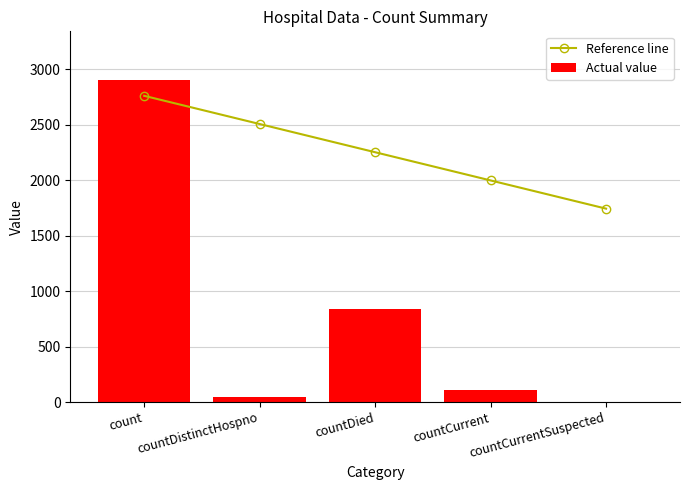

What is the sum of all Actual value values?

3903